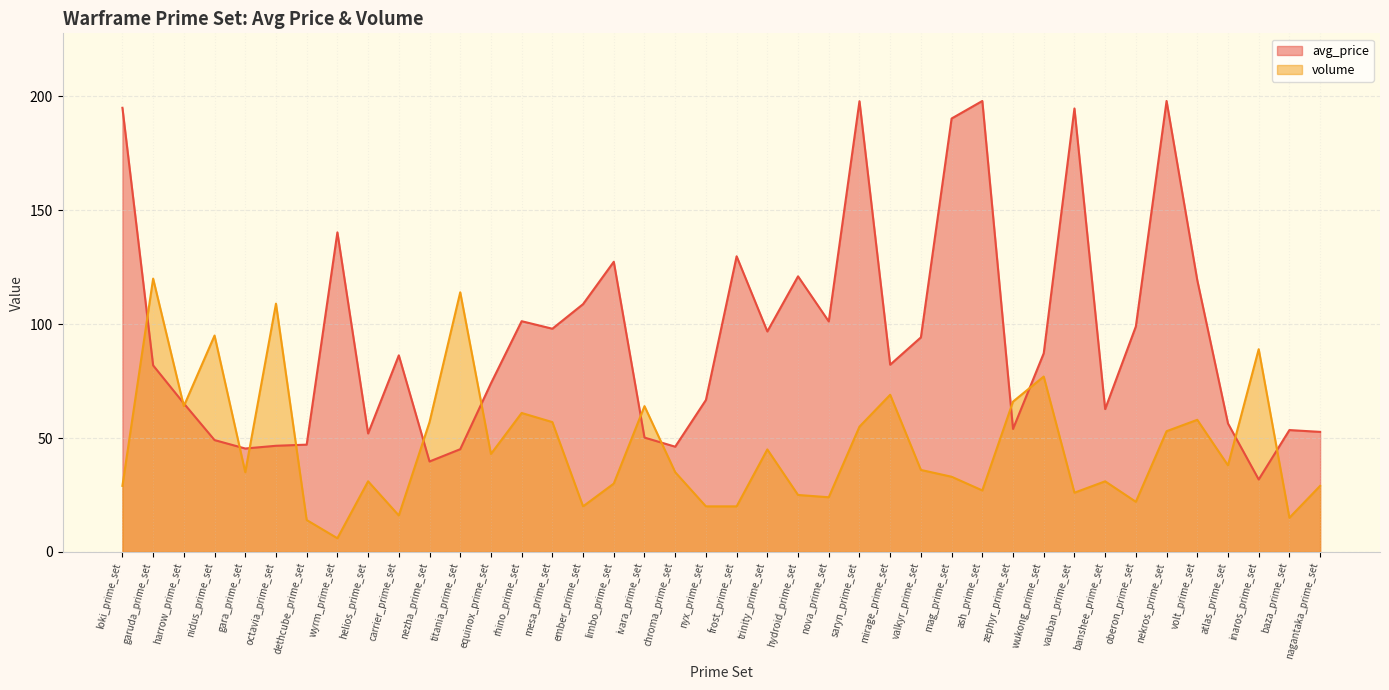

Rank the series by their average value, from lowest to highest.

volume, avg_price